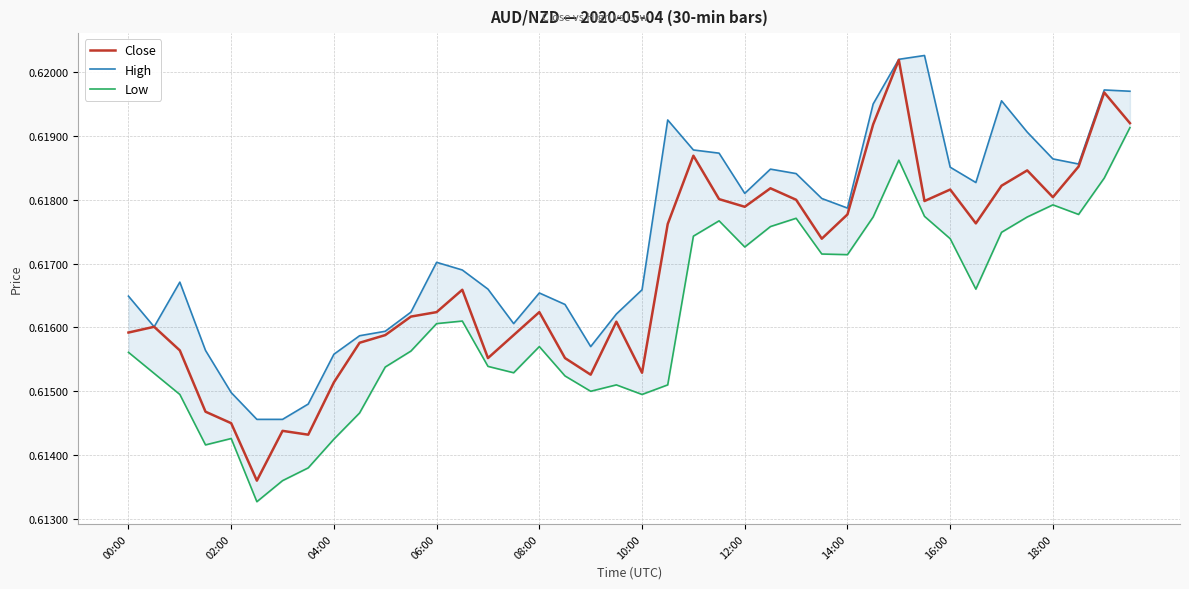

Is it true that Close equals 0.2 at 10:00?

False